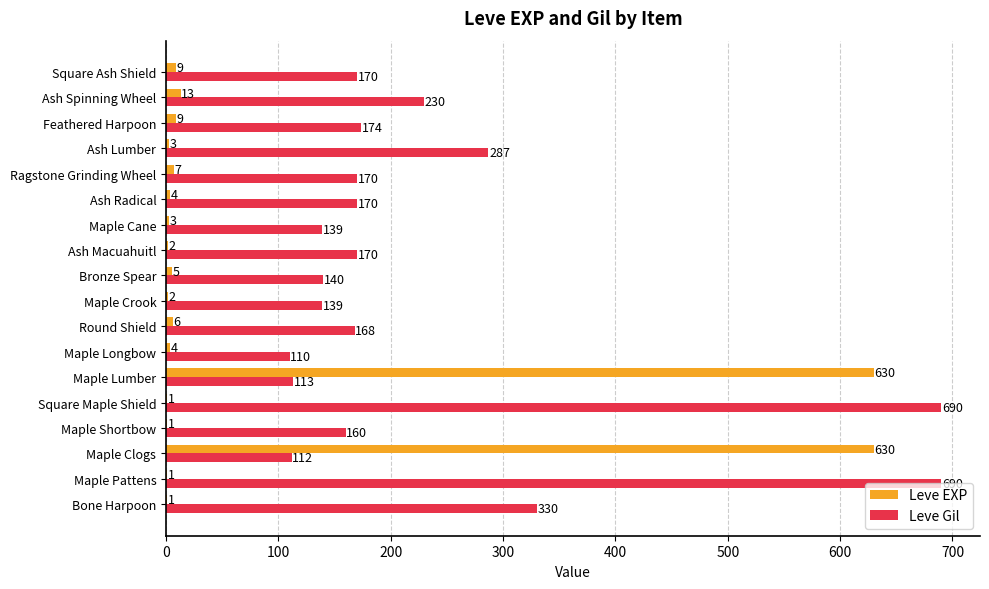

What is the sum of all Leve EXP values?

1331